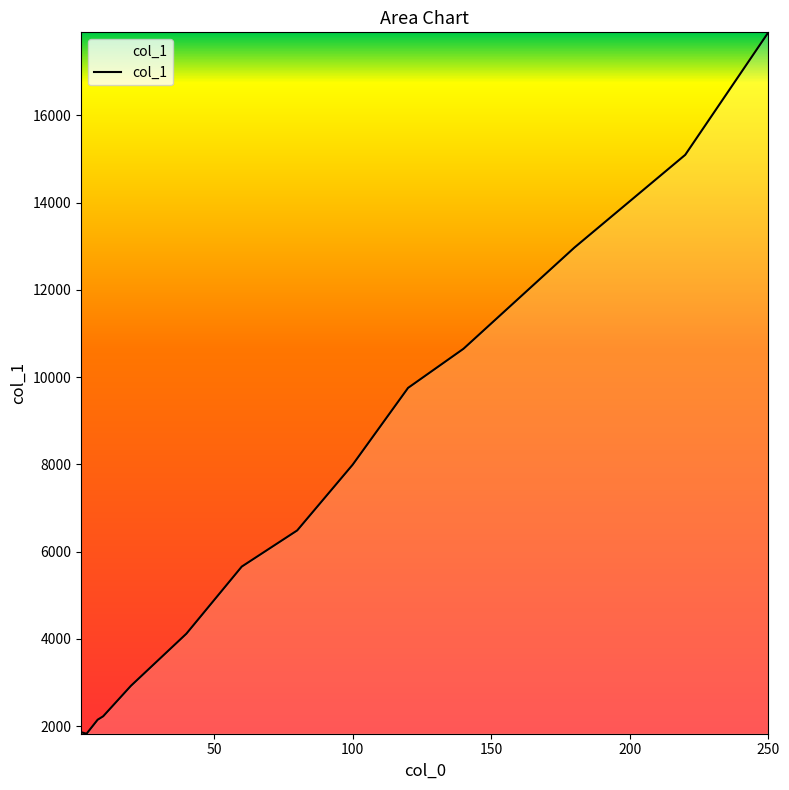

What is the difference between the maximum and minimum values?

16081